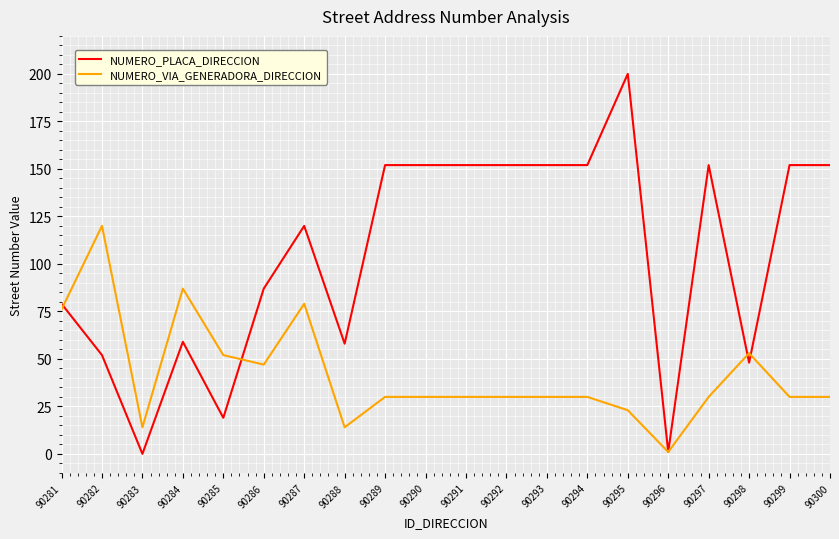

Between 90284 and 90290, which series saw the biggest shift?

NUMERO_PLACA_DIRECCION